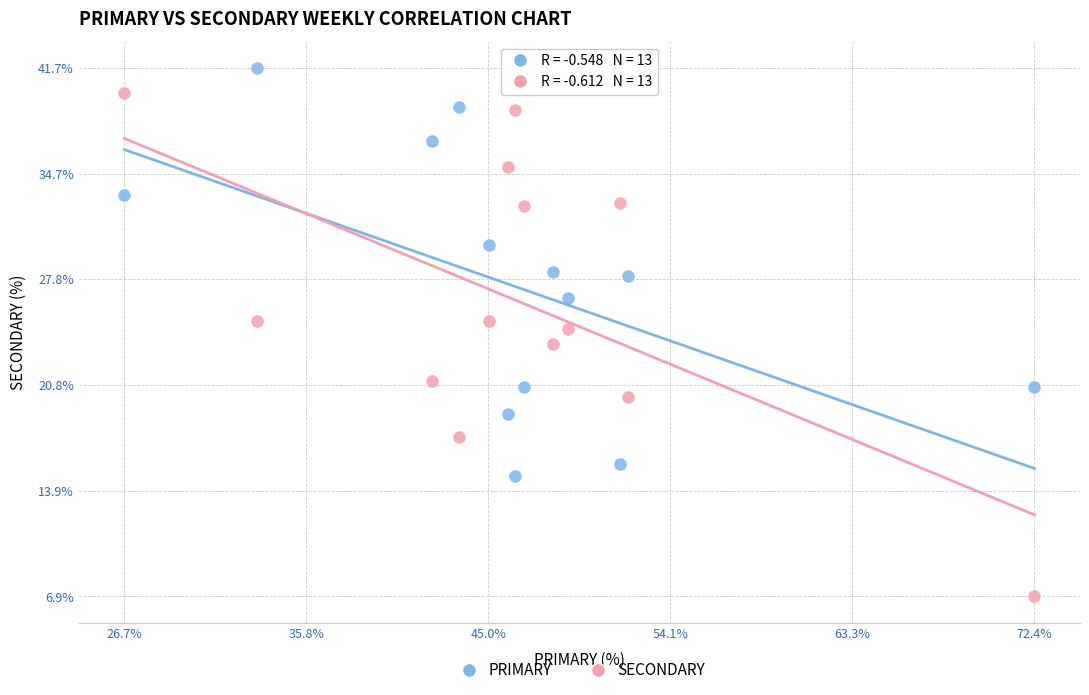

Which series reaches the maximum Y coordinate?

PRIMARY